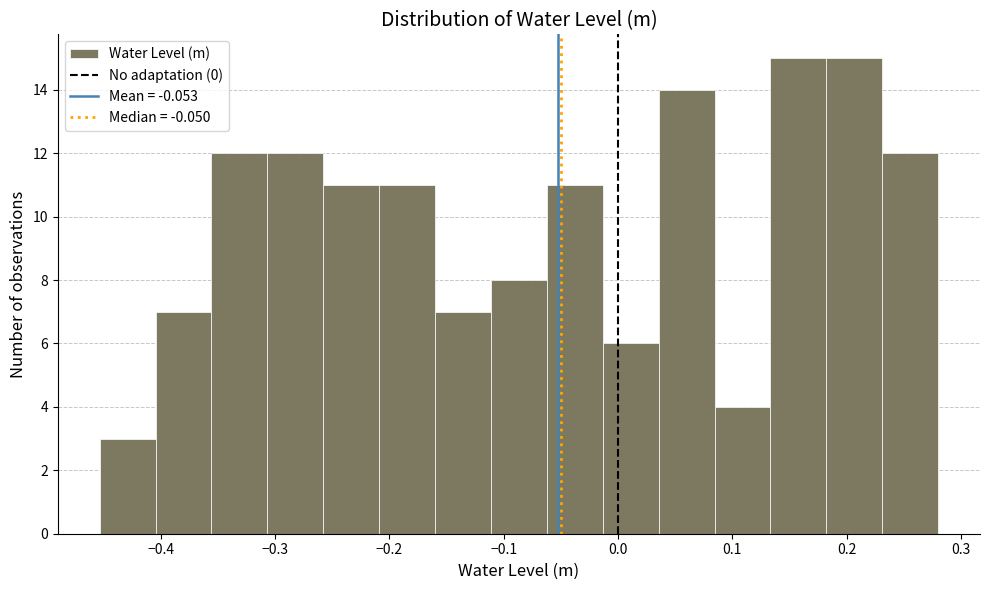

How tall is the bar that spans 0.08 to 0.13 on the x-axis? Neither the bar edges nor the heights are printed on the chart, so give them approximately, as read against the axes.

4